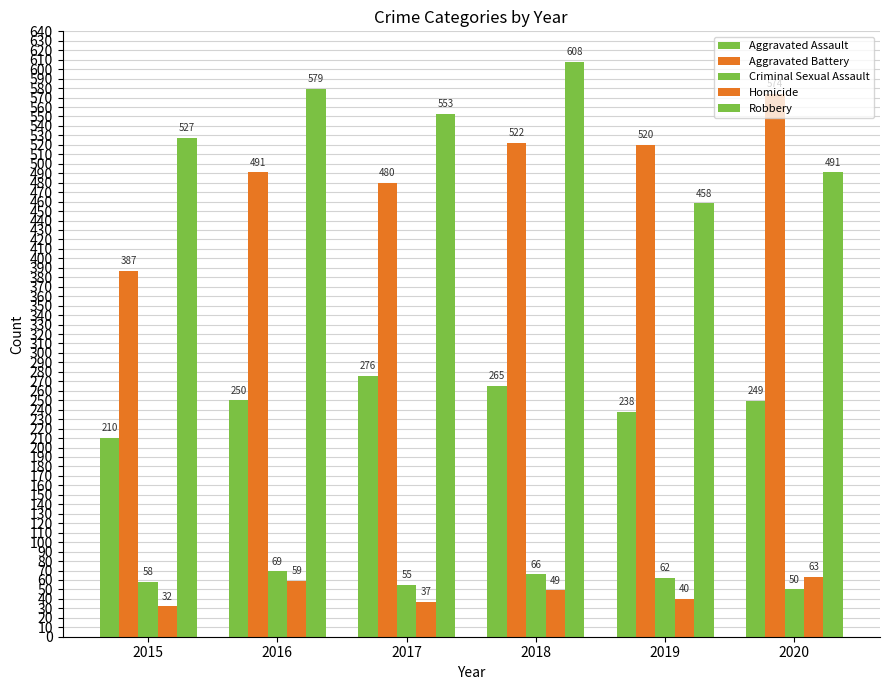

How many values in the Robbery series are below 553?

3